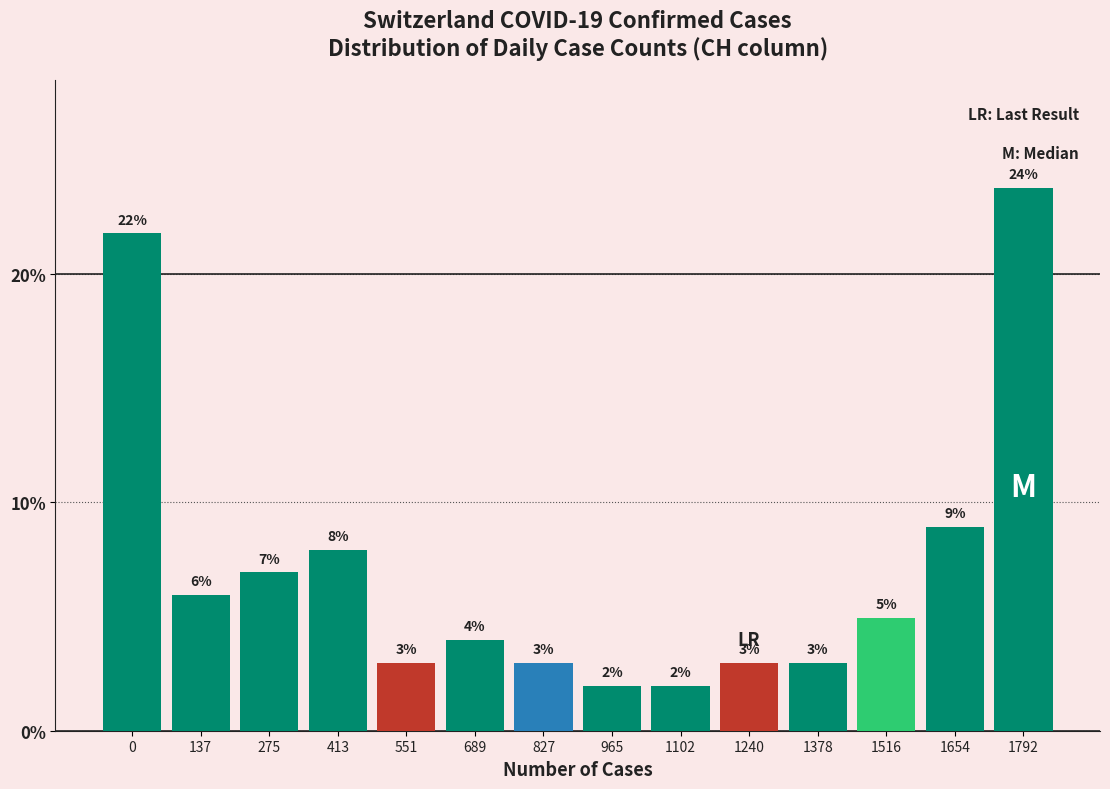

At which label is the value closest to 12?

1654